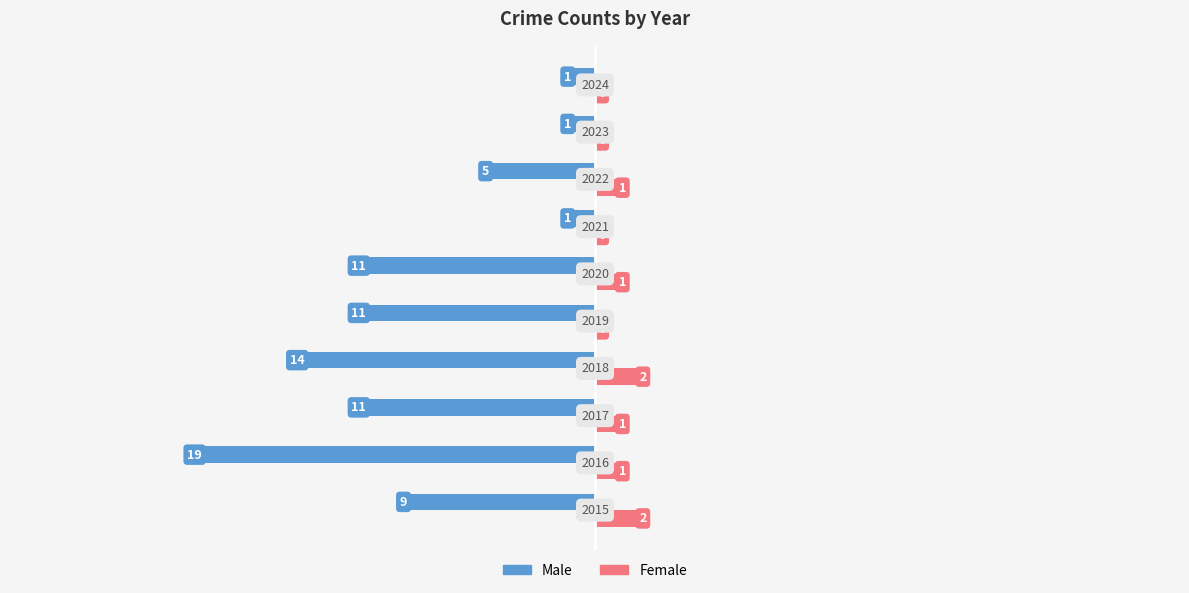

What are all the series names shown in the legend?

Male, Female